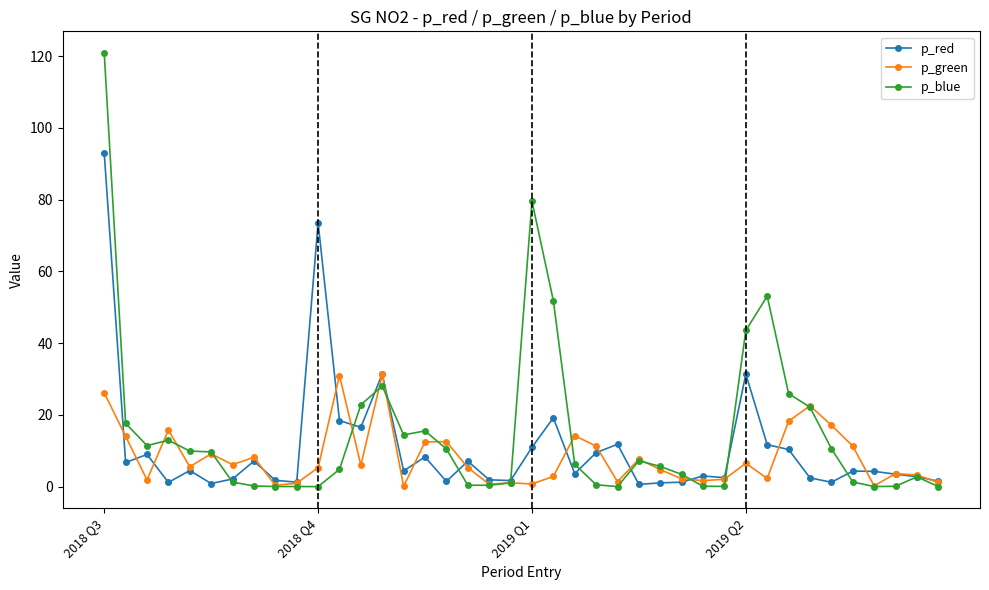

Does the chart have visible grid lines?

No